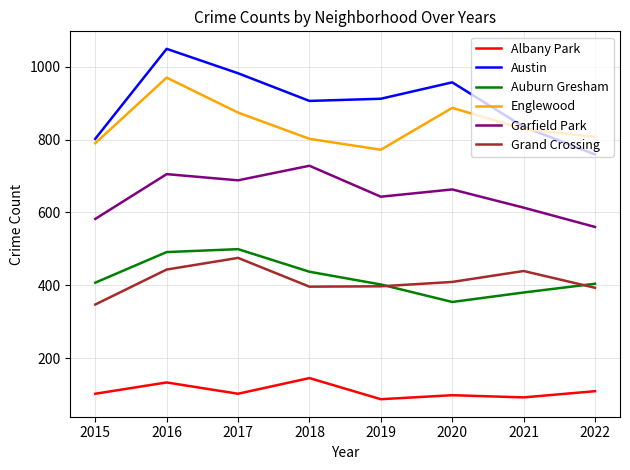

Is the value of Austin at 2015 greater than the value of Englewood at 2019?

Yes